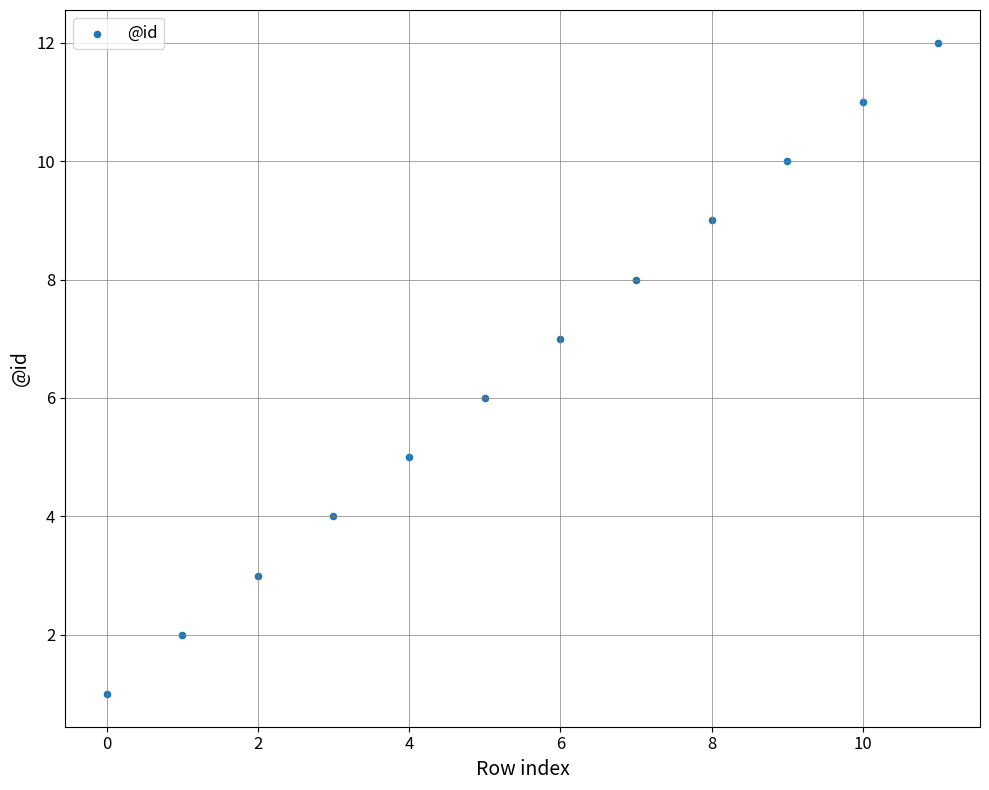

What is the range of Y values (max minus min)?

11